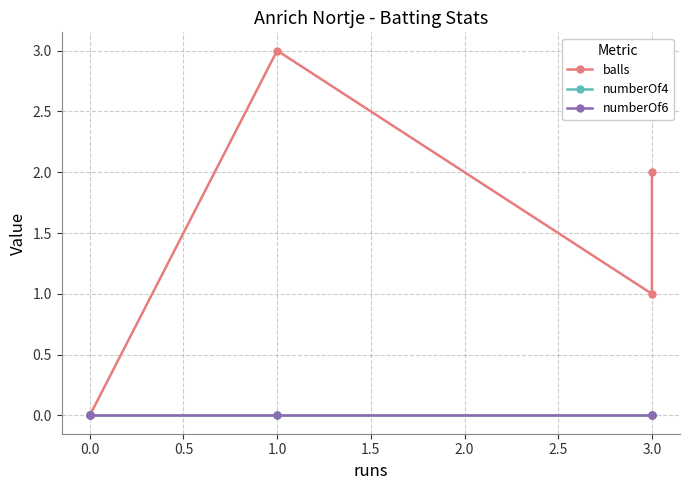

Which series has the widest spread of values?

balls